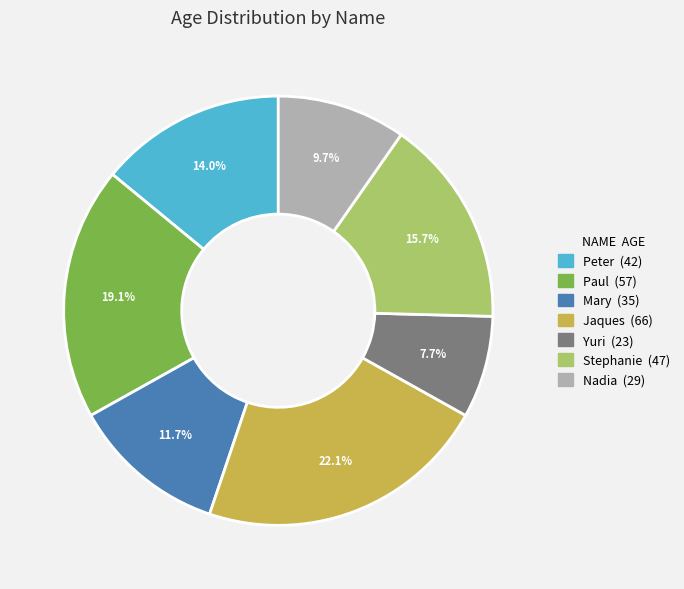

The Jaques slice represents 22% of the pie. True or false?

True